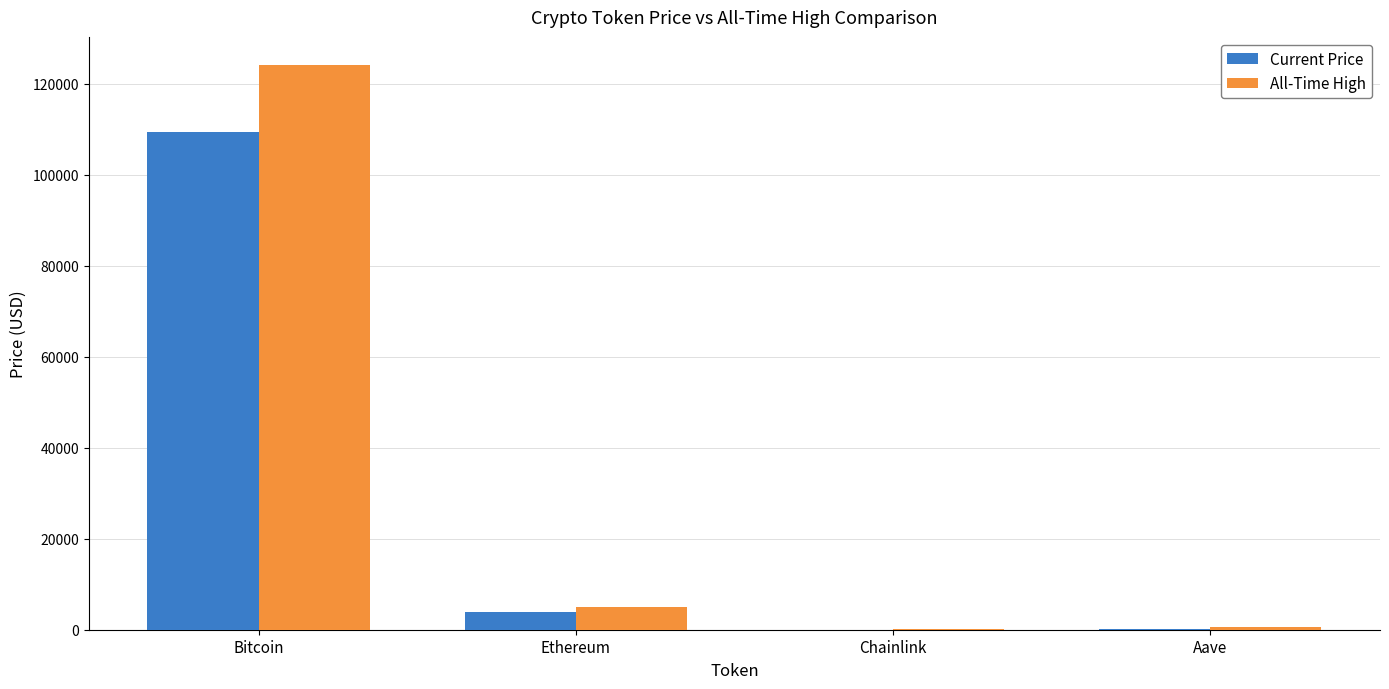

Which label corresponds to the largest value in the chart?

Bitcoin